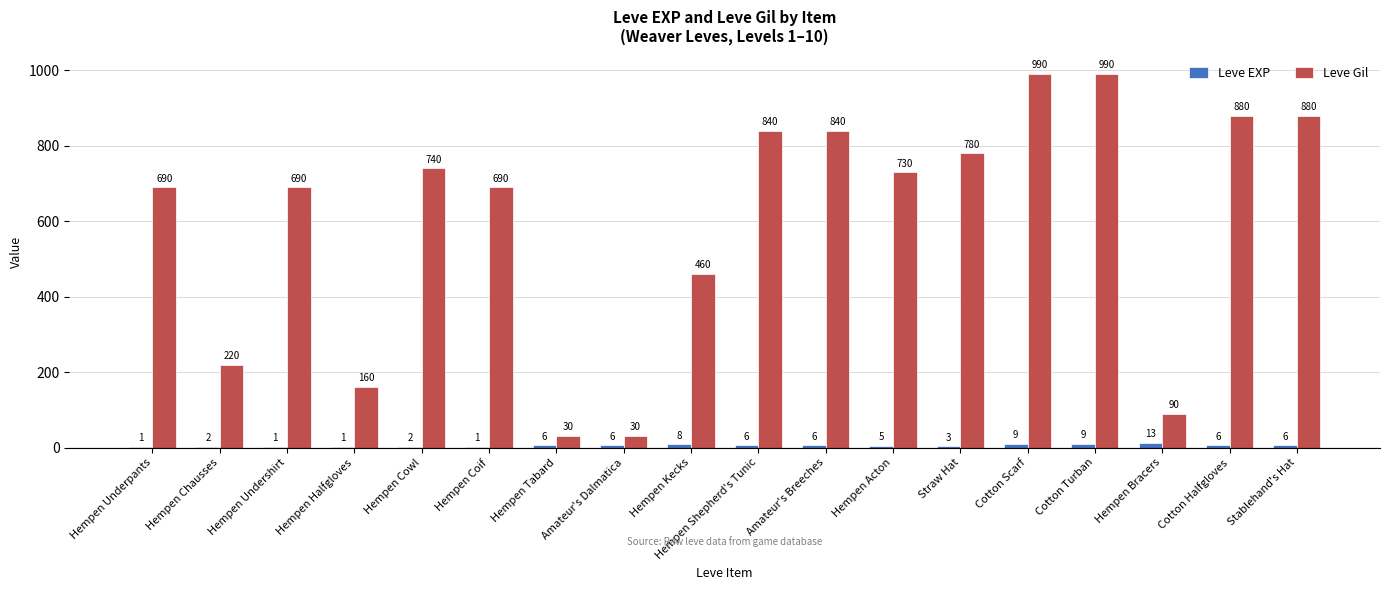

How many categories are shown in the chart?

18